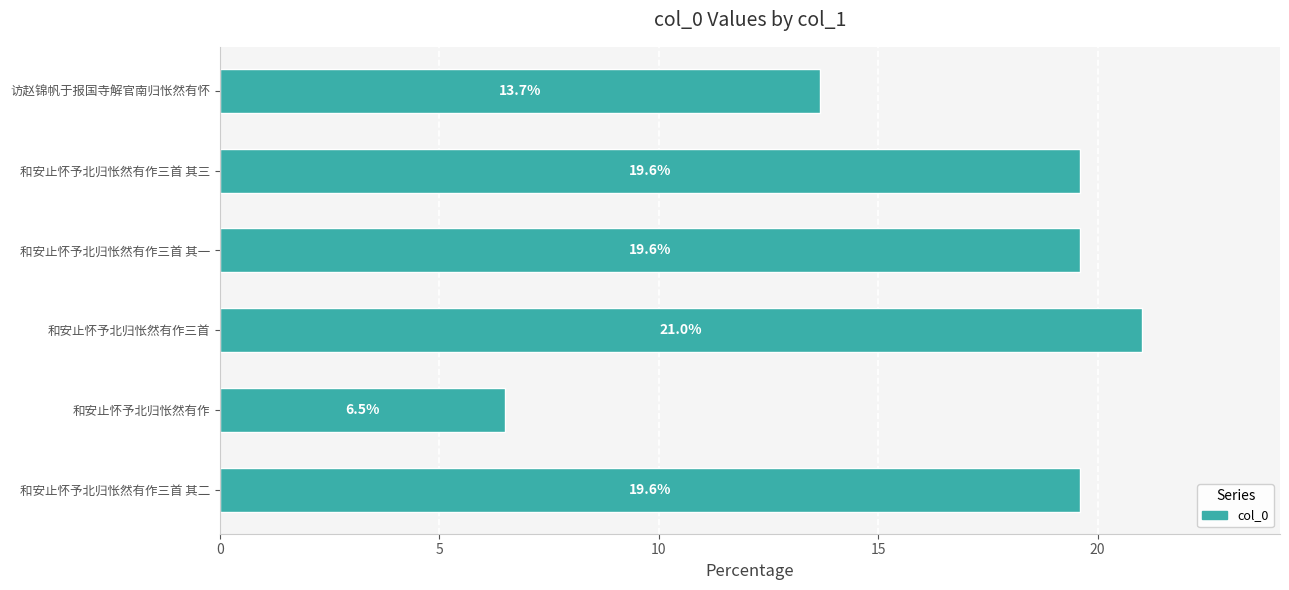

Reading top to bottom, list all the values displayed in this chart.

13.7	19.6	19.6	21.0	6.5	19.6